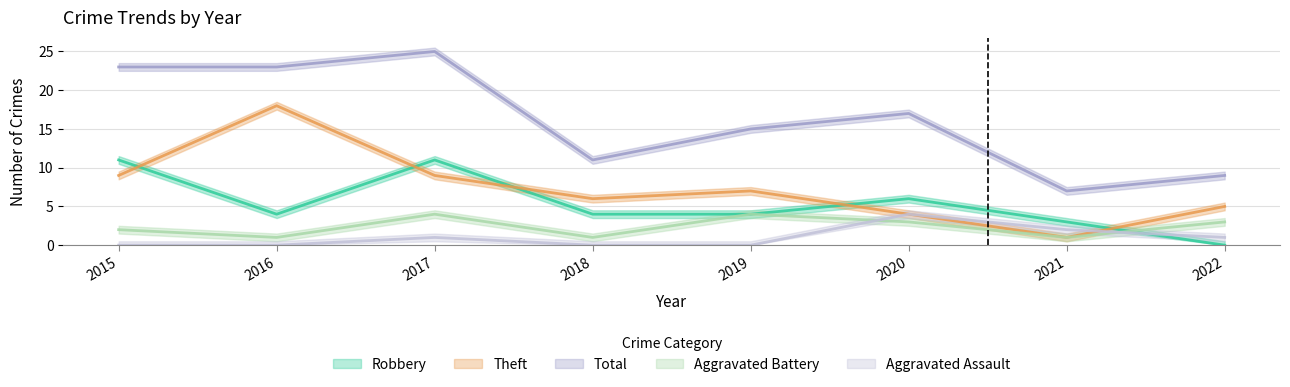

At which category is the sum across all series the highest?

2017